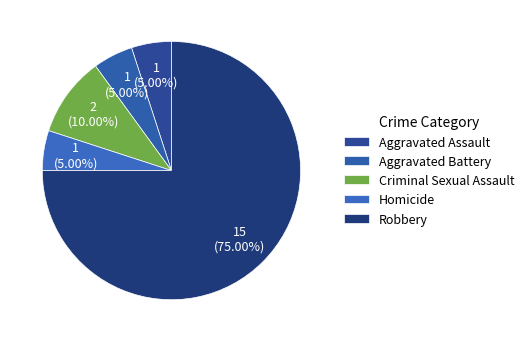

How many segments does this pie chart have?

5